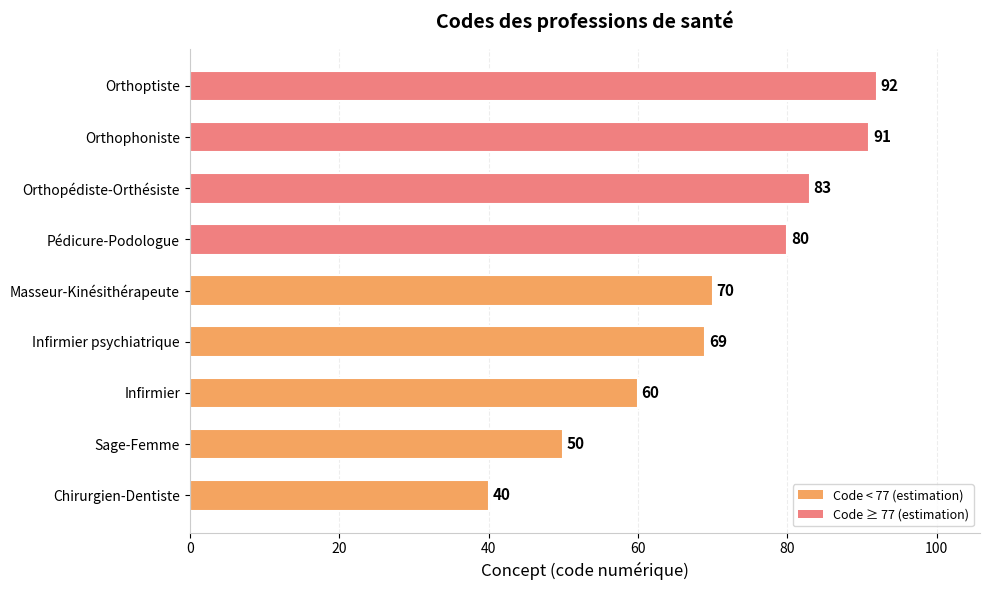

At which category does the chart reach its peak across all series?

Orthoptiste